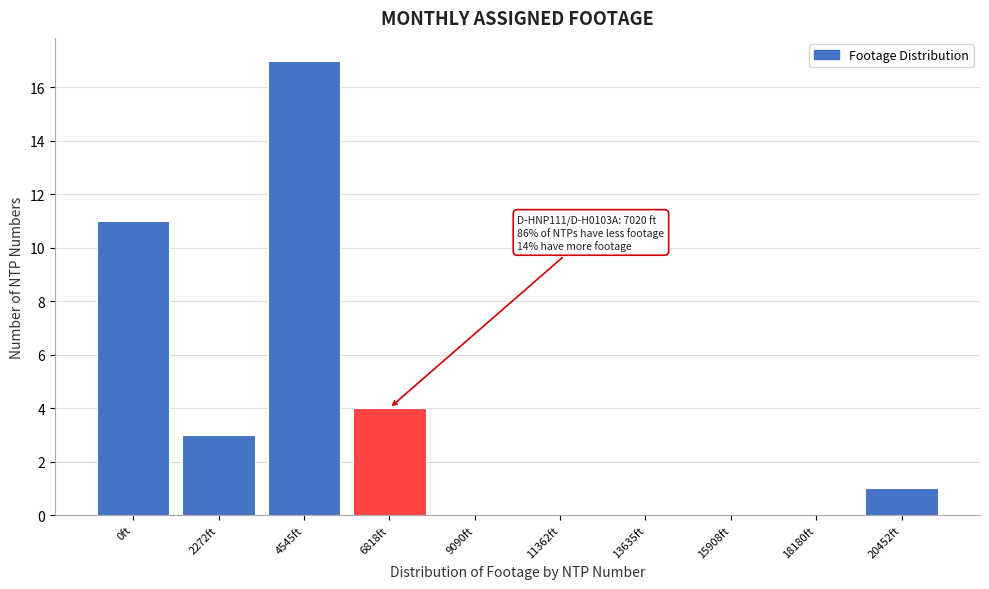

Reading left to right, what are all the values shown in this chart?

0ft=11	2272ft=3	4545ft=17	6818ft=4	9090ft=0	11362ft=0	13635ft=0	15908ft=0	18180ft=0	20452ft=1